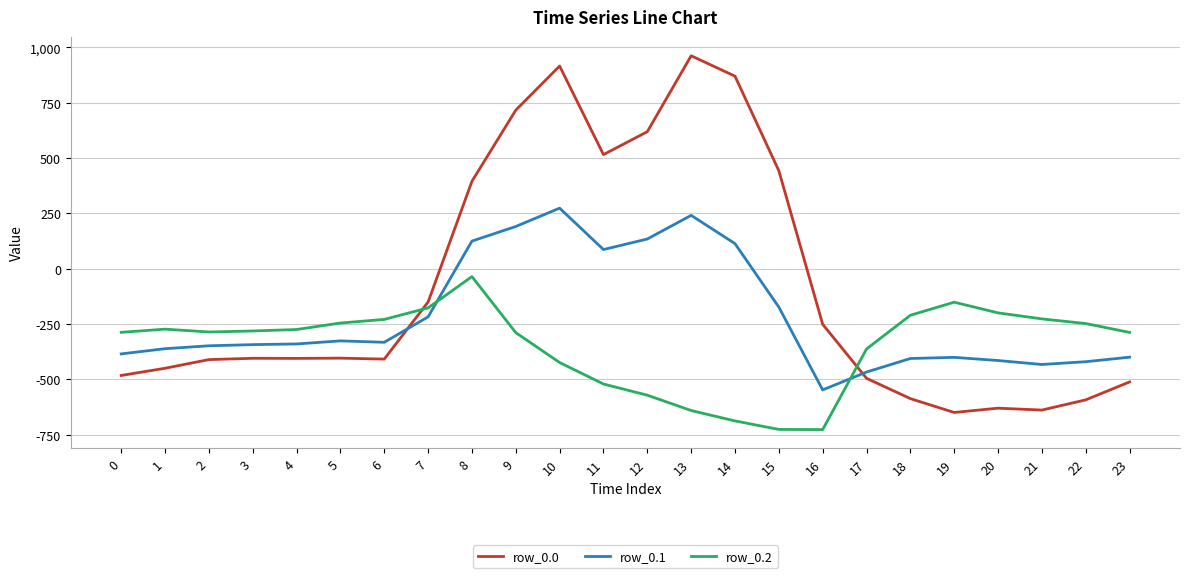

What is the maximum value shown in the chart?

962.7